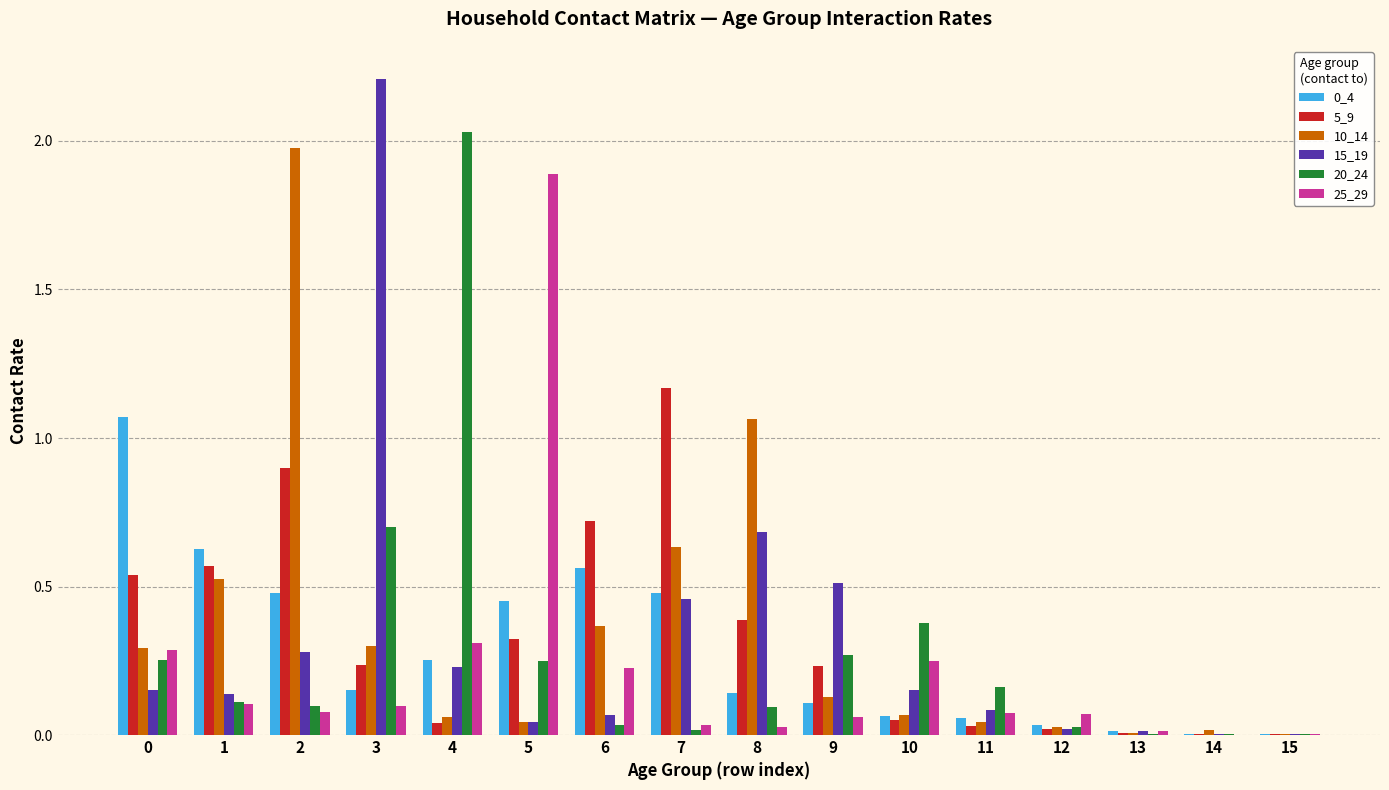

What is the greatest value displayed?

2.2